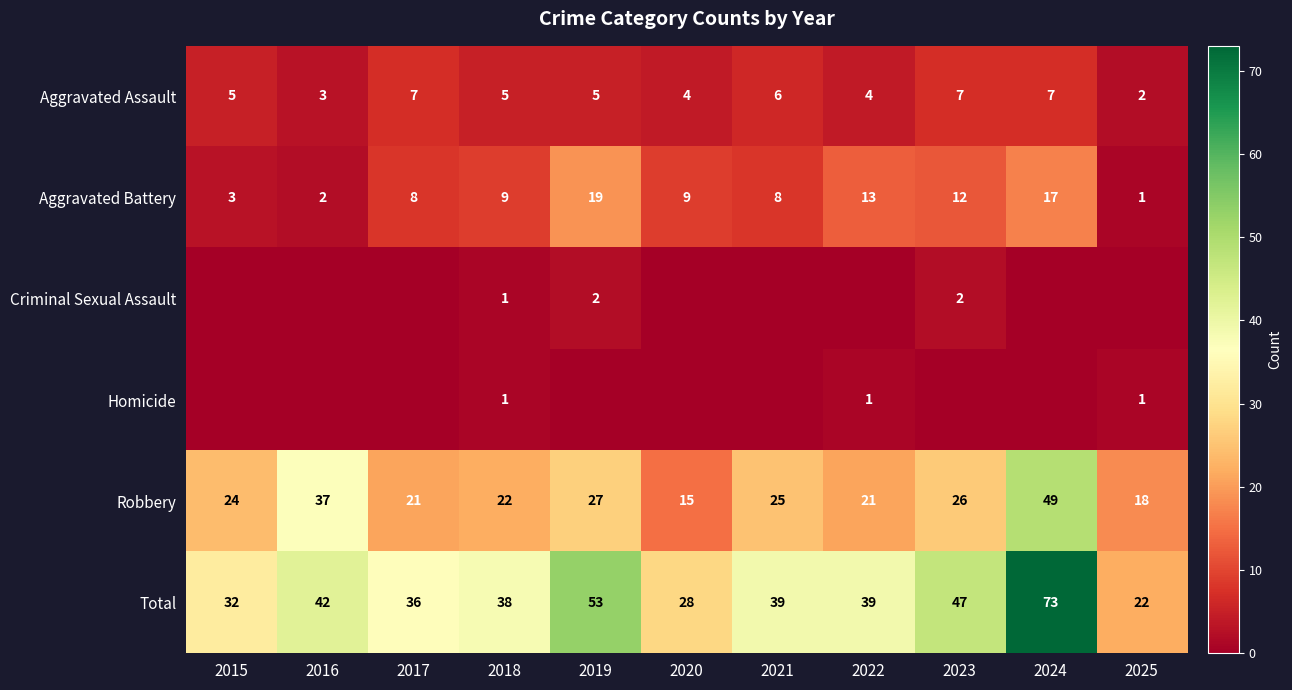

Which category has the lowest value in the Aggravated Battery series?

2025